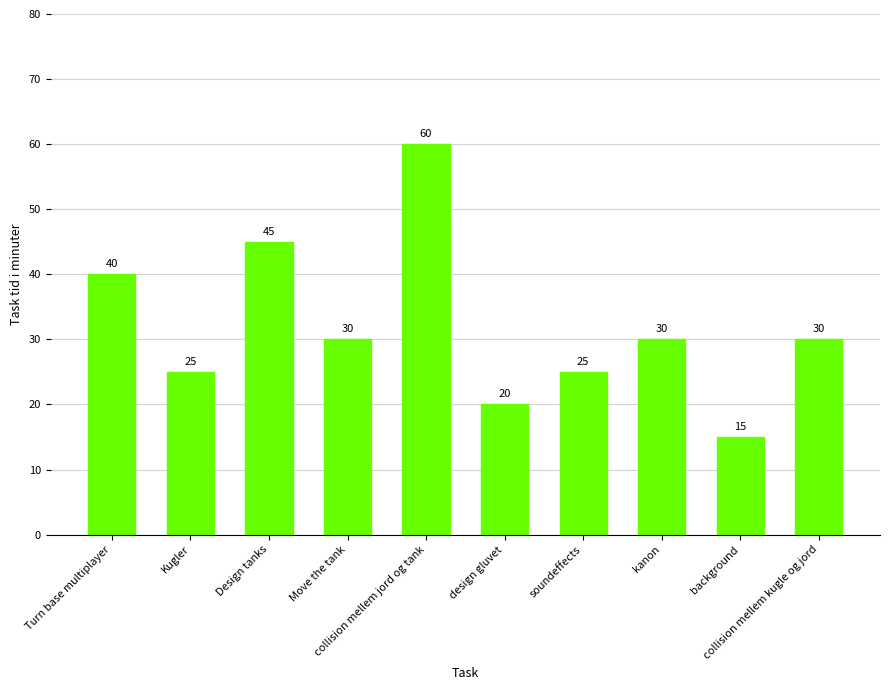

Count the values in the range 25 to 40.

6